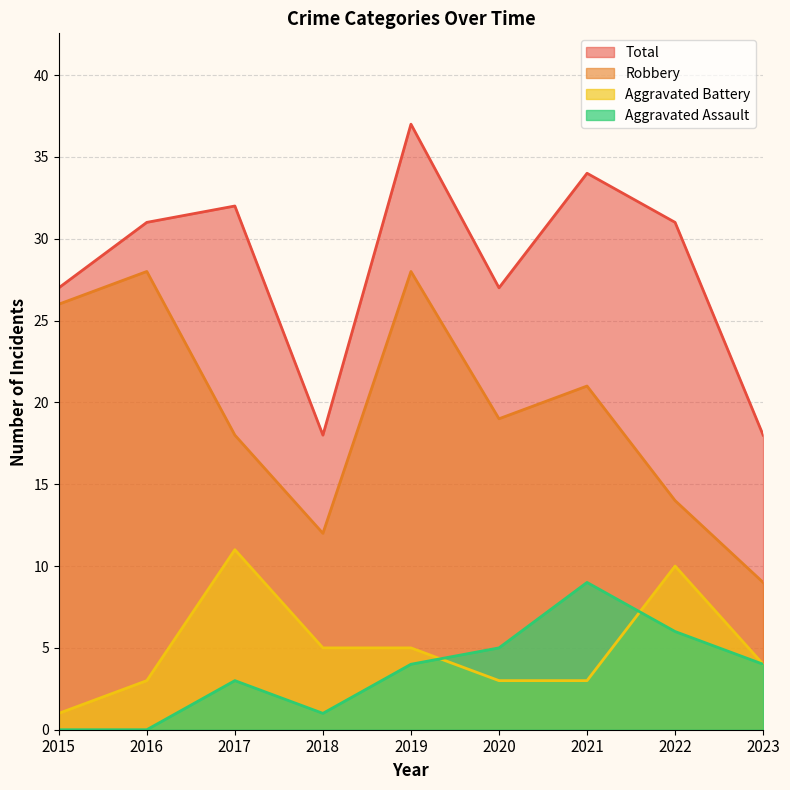

At which category is the sum across all series the highest?

2019